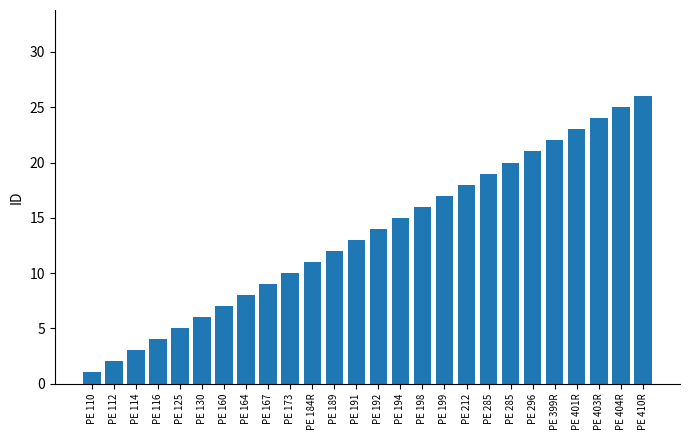

What is the smallest value displayed?

1